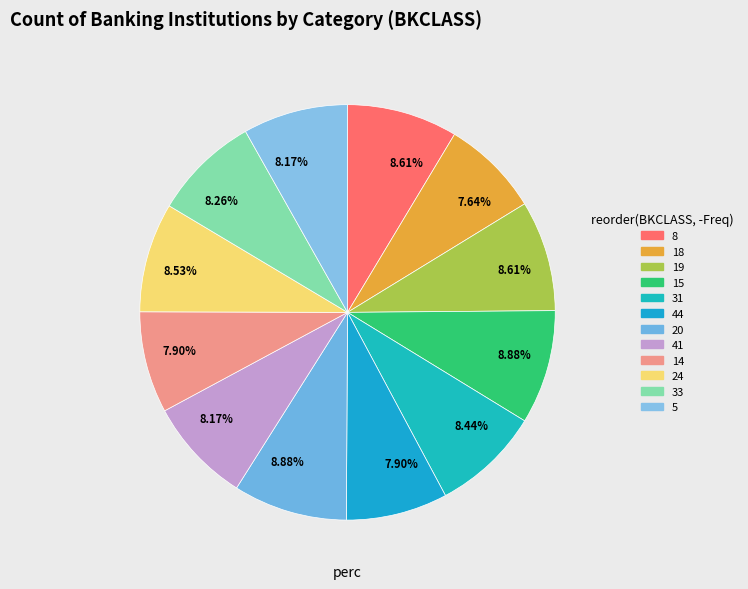

How many slices are in this pie chart?

12